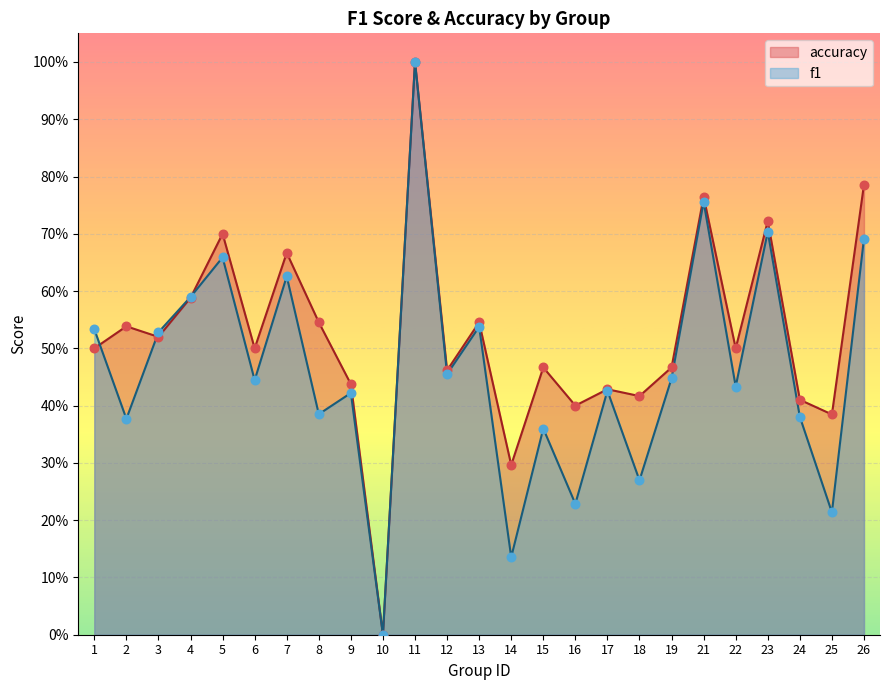

At which category is the sum across all series the highest?

11